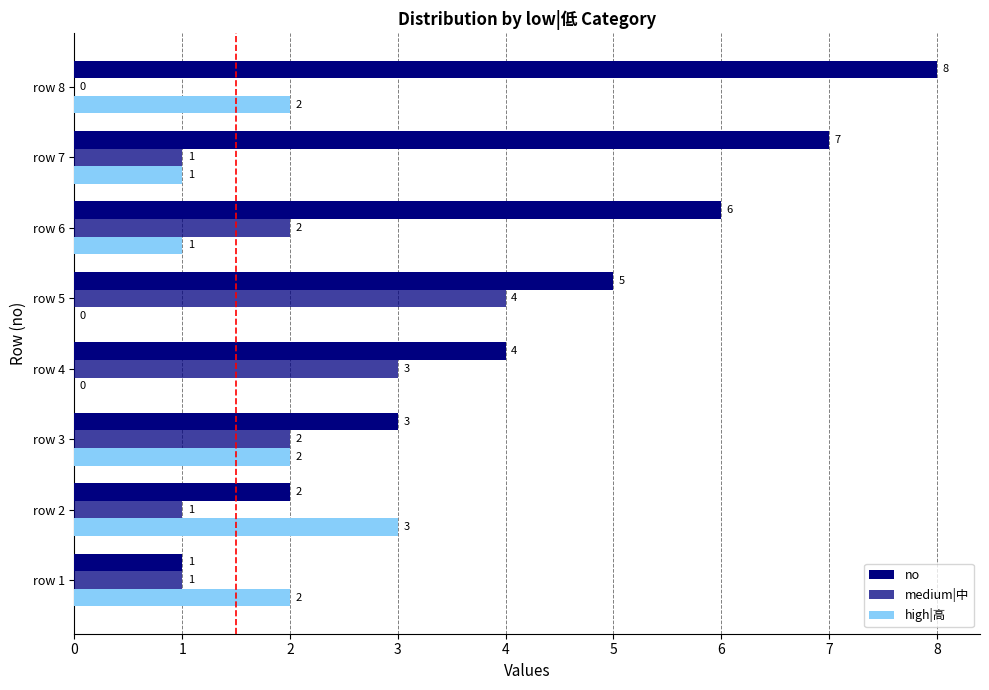

What is the value of the medium|中 bar at the 1st from the left?

1